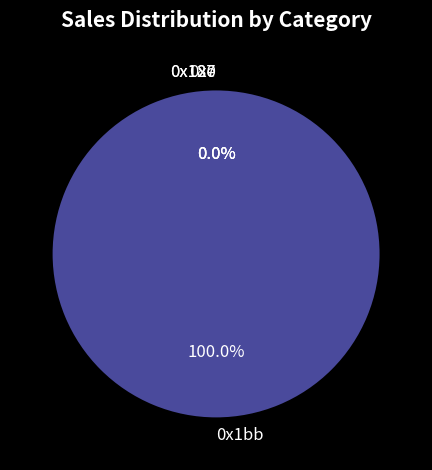

Combined, do 0x1bb and 0x127 account for over 50%?

Yes